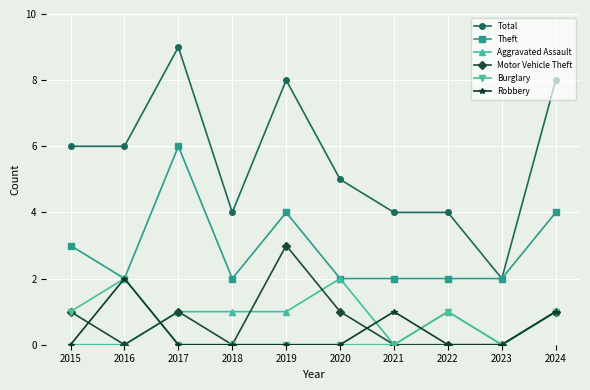

The value of Aggravated Assault at 2020 is 2. True or false?

True